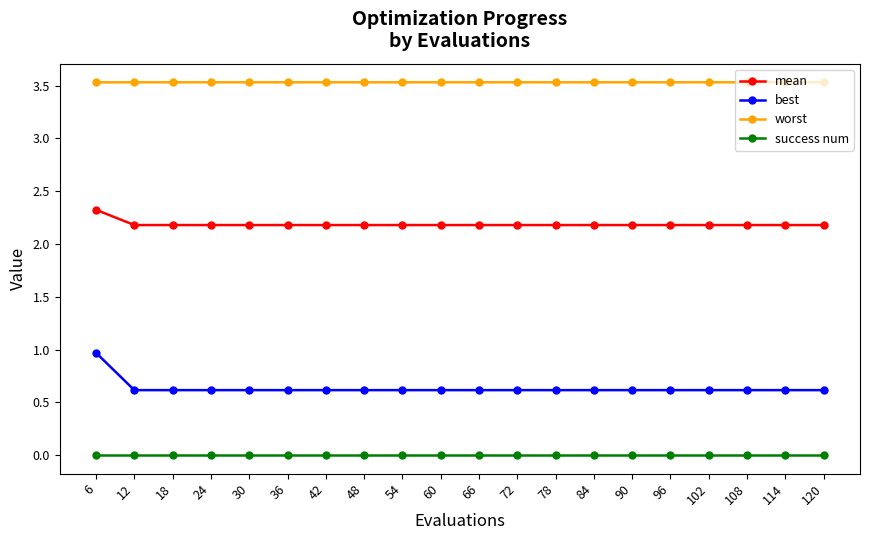

Which series has the largest range (max minus min)?

best